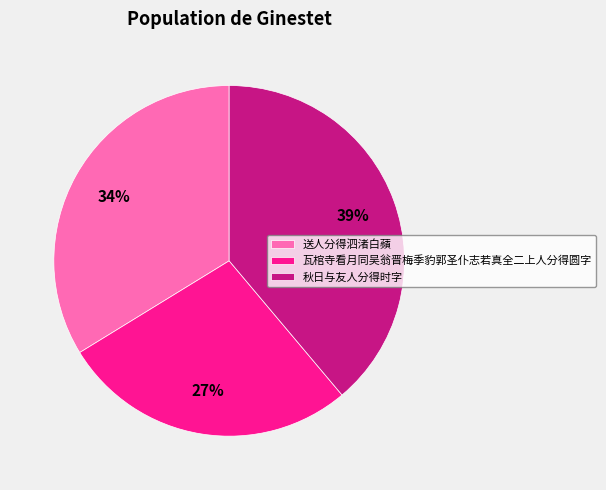

Rank the categories by value from highest to lowest.

秋日与友人分得时字, 送人分得泗渚白蘋, 瓦棺寺看月同吴翁晋梅季豹郭圣仆志若真全二上人分得圆字